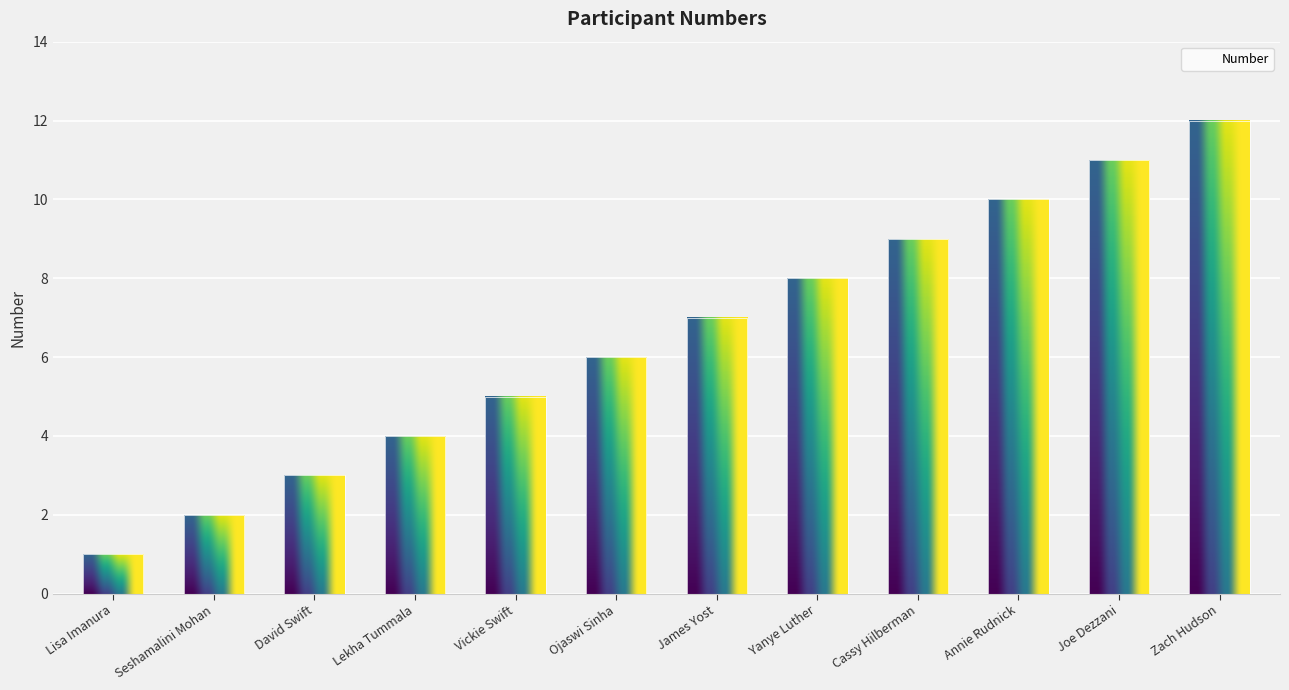

Which label corresponds to the smallest value in the chart?

Lisa Imanura